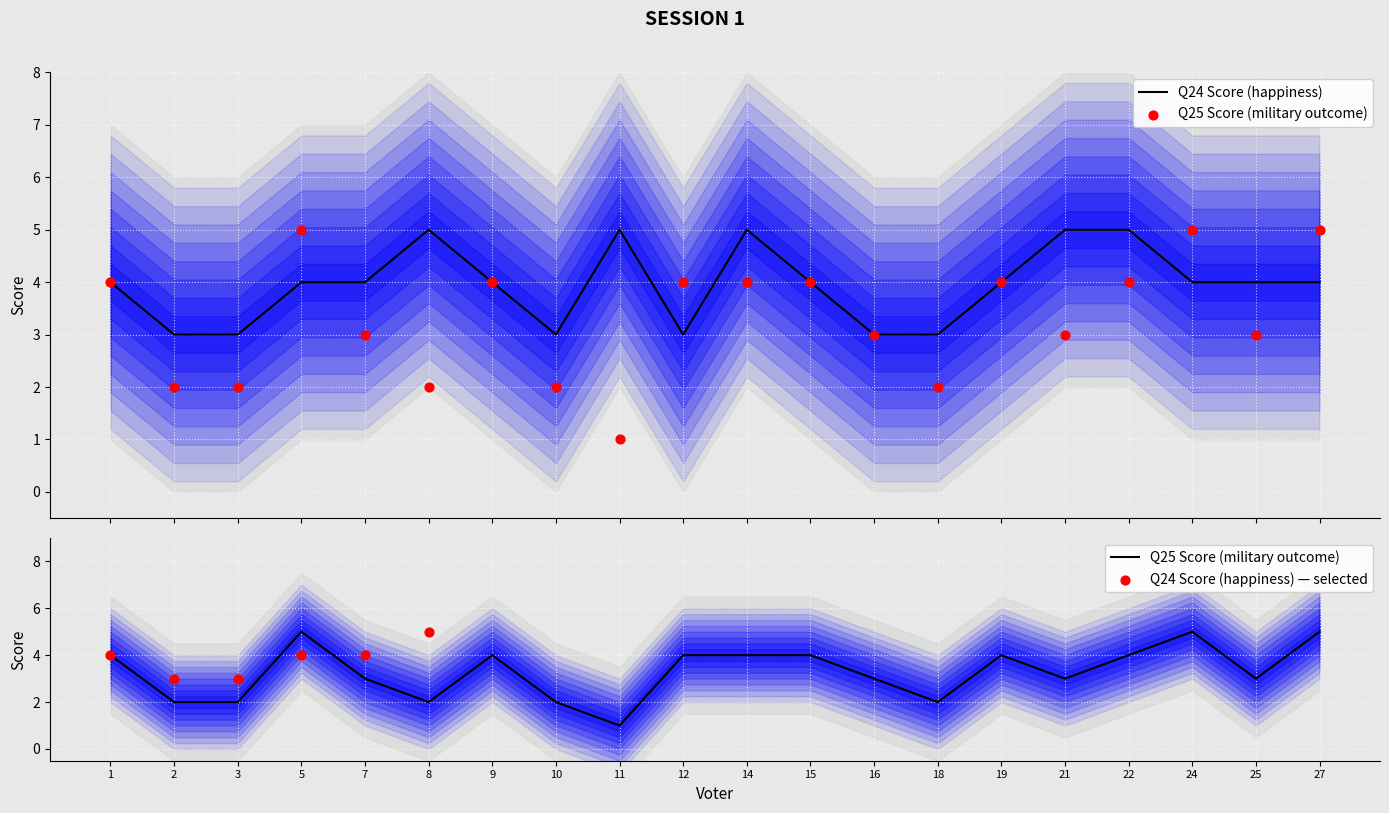

Which series reaches the maximum Y coordinate?

col_24_score